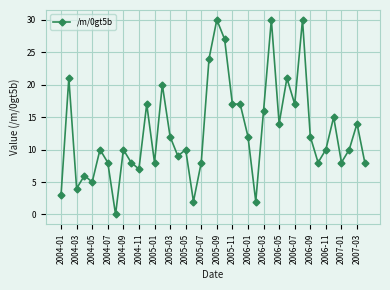

How many values are above zero?

39